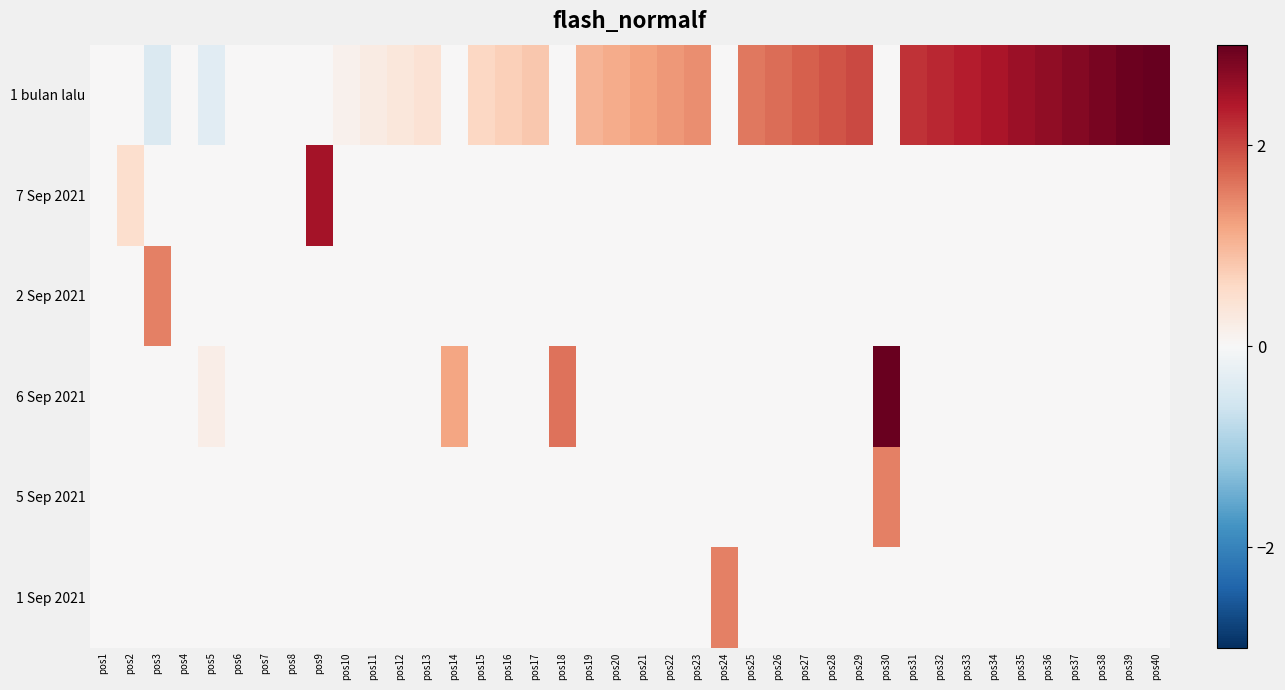

Which series has the largest total across all categories?

1 bulan lalu